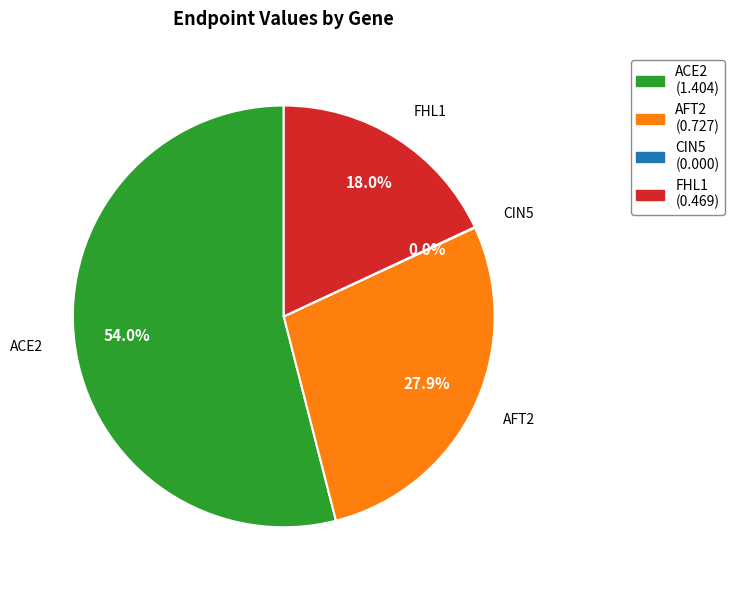

Does ACE2 account for over 50% of the chart?

Yes